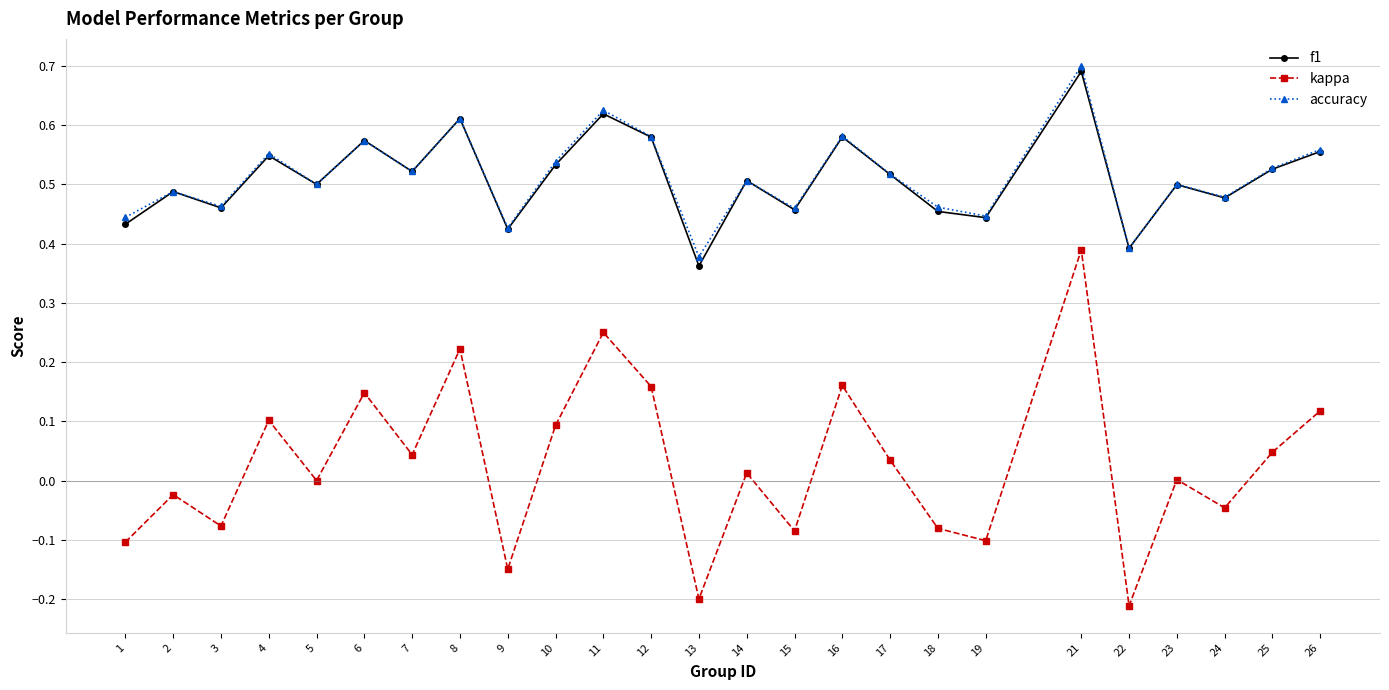

Where does the kappa series first go above 0?

4